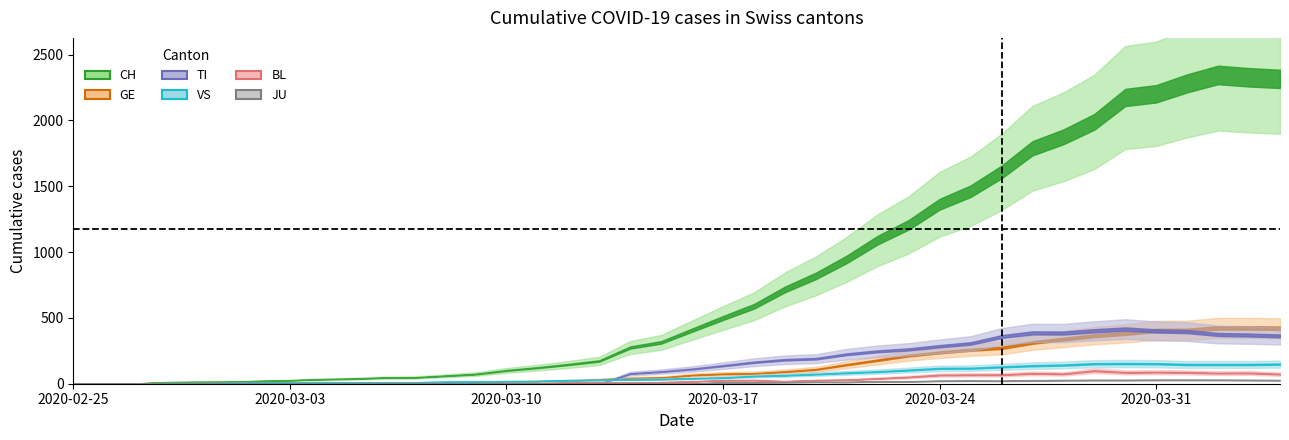

True or false: JU and TI cross at least once.

False